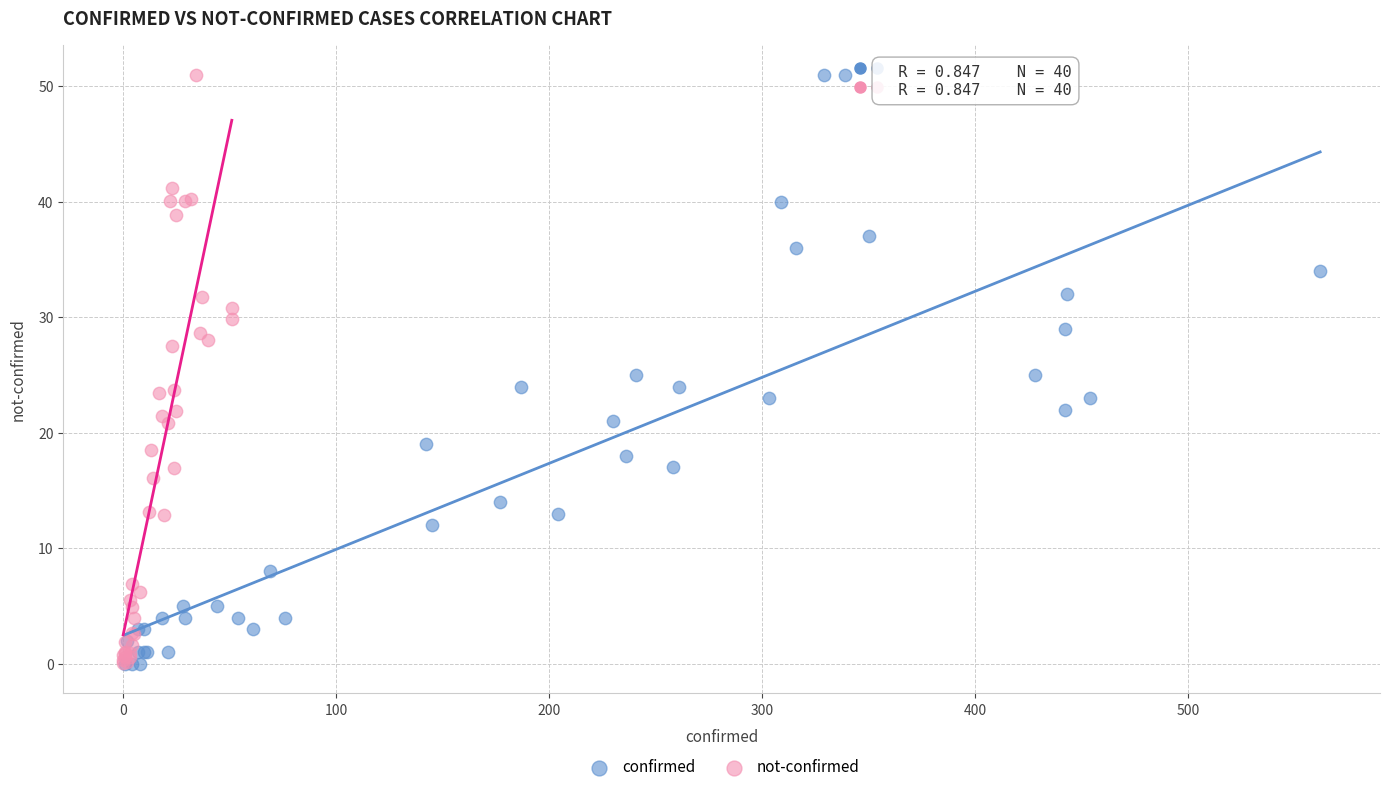

What are all the series names shown in the legend?

confirmed, not-confirmed